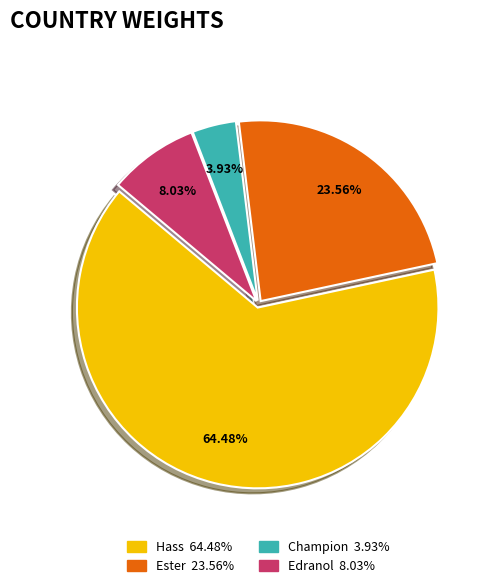

Is there any slice that represents more than half of the pie?

Yes